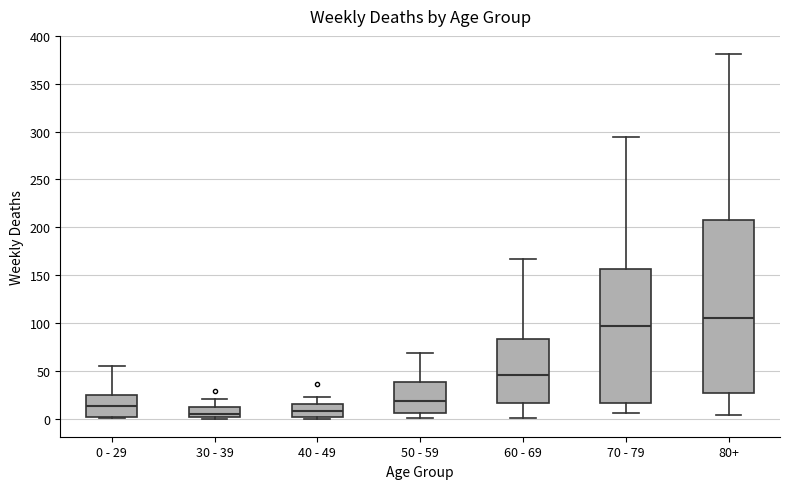

Reading left to right, read every box against the y-axis: the position of its median line, the range the box covers, and the ends of its whiskers. The values are not printed on the chart, so give them approximately, as read against the axis.

0 - 29: median 15, box 0 to 25, whiskers 0 to 55
30 - 39: median 5, box 0 to 10, whiskers 0 (just below the box's lower edge) to 20
40 - 49: median 10, box 0 to 15, whiskers 0 (just below the box's lower edge) to 25
50 - 59: median 20, box 5 to 40, whiskers 0 to 70
60 - 69: median 45, box 15 to 85, whiskers 0 to 165
70 - 79: median 95, box 15 to 155, whiskers 5 to 295
80+: median 105, box 25 to 210, whiskers 5 to 380